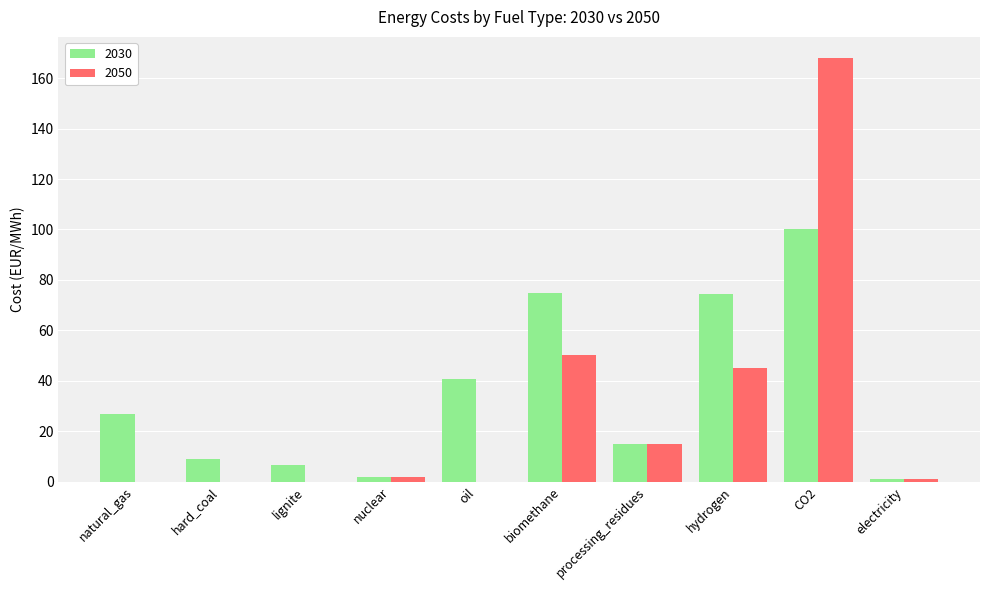

At which category does the chart reach its peak across all series?

CO2